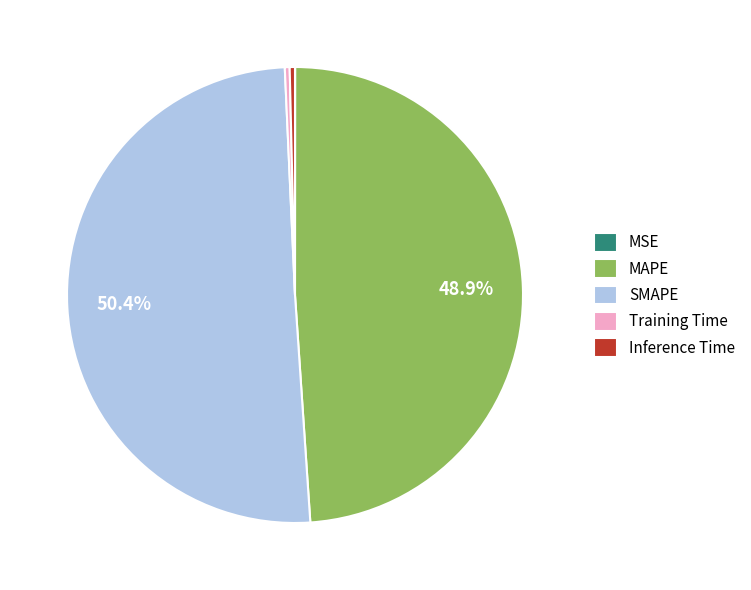

To the nearest percent, what is the combined percentage of Training Time and Inference Time?

1%